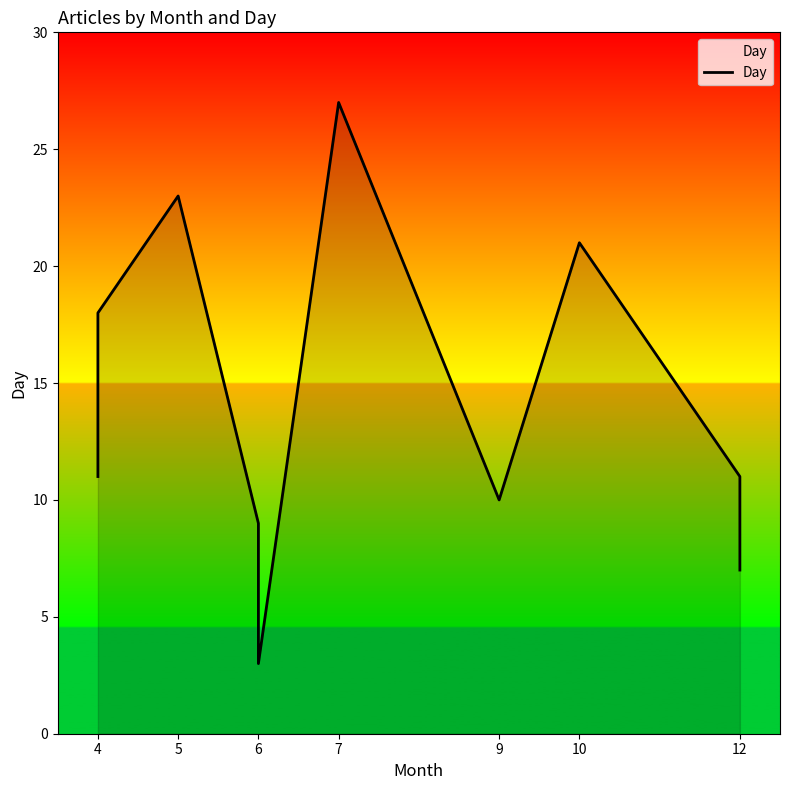

How many values are below 11?

4